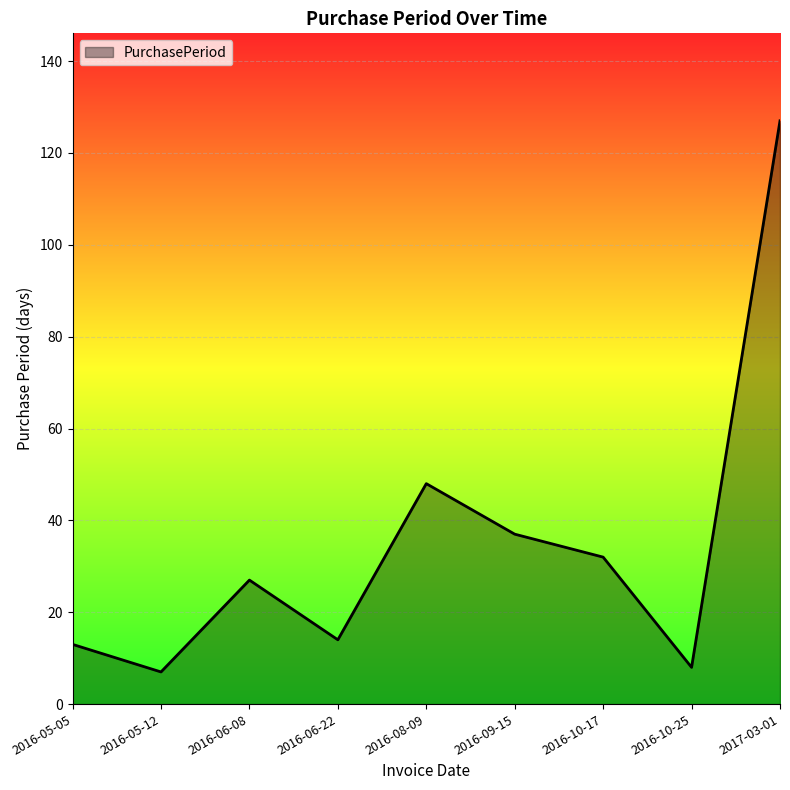

What is the change in value from 2016-08-09 to 2016-10-25?

-40